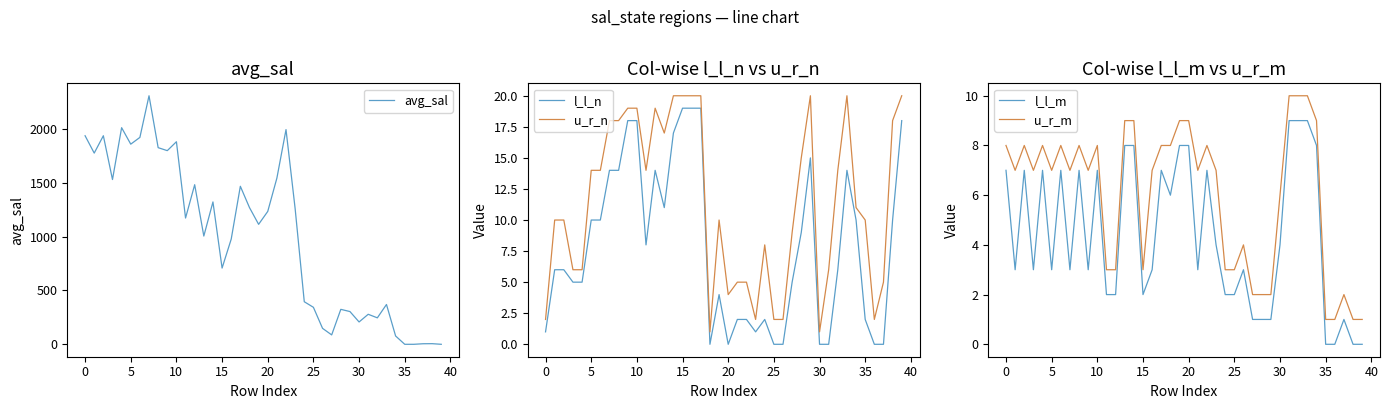

What is the total value across all series at 11?

1200.1